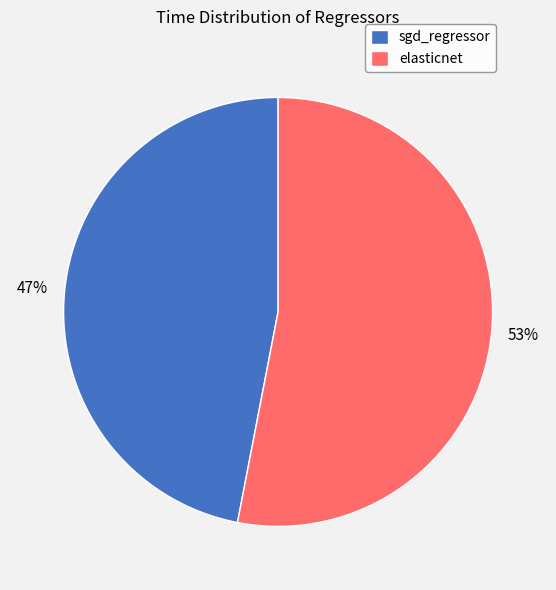

Does elasticnet account for over 50% of the chart?

Yes